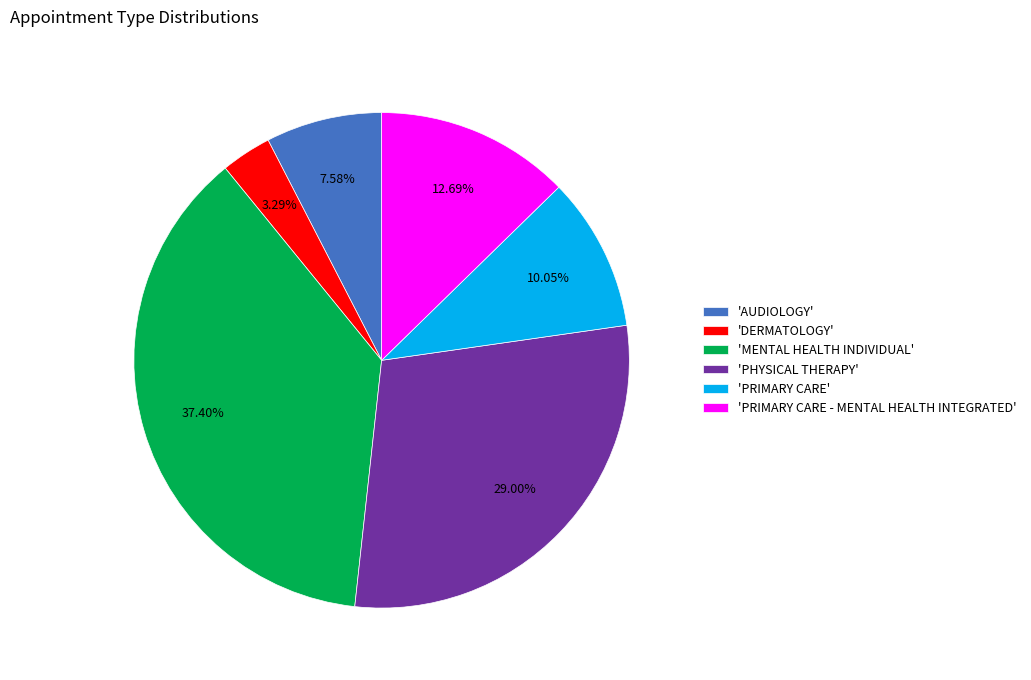

Combined, do 'PRIMARY CARE' and 'AUDIOLOGY' account for over 50%?

No